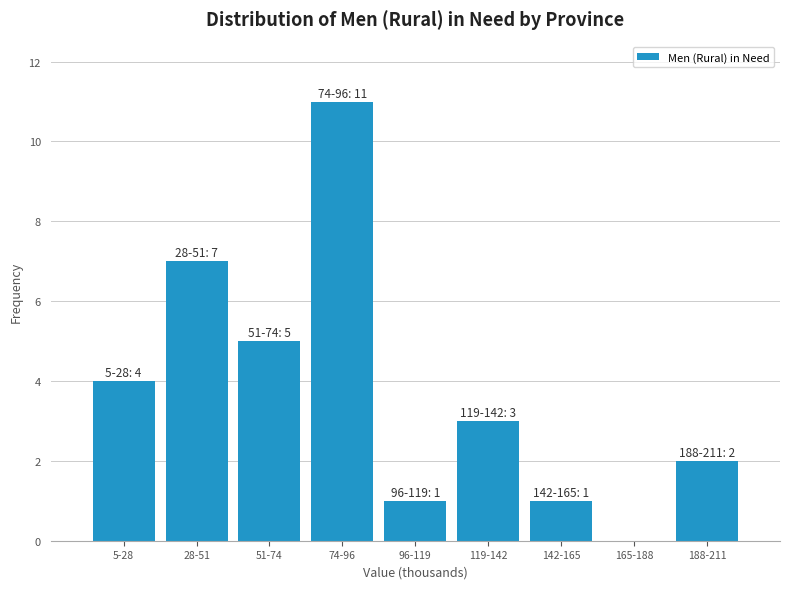

Reading left to right, transcribe all the data shown in this chart.

5-28=4	28-51=7	51-74=5	74-96=11	96-119=1	119-142=3	142-165=1	165-188=0	188-211=2